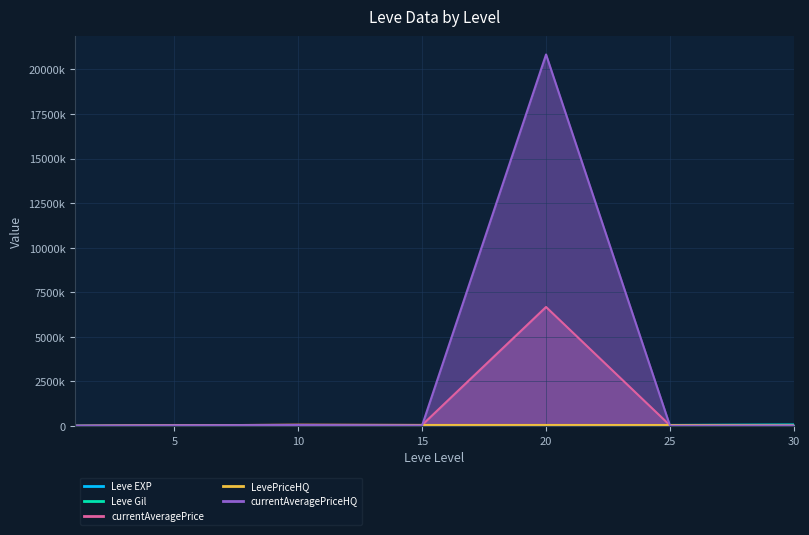

Which series ends up on top after the final intersection of Leve EXP and LevePriceHQ?

Leve EXP